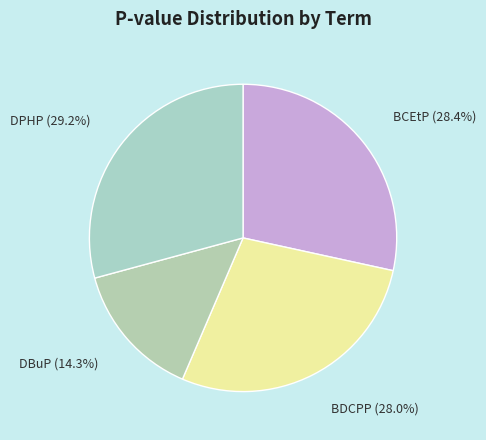

What is the total percentage of DPHP and DBuP?

43.5%